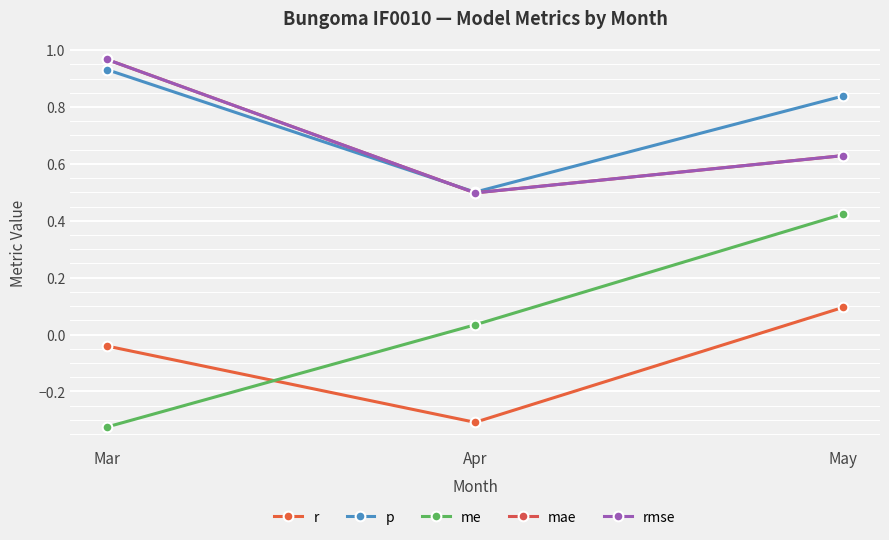

What is the total value across all series at May?

2.6